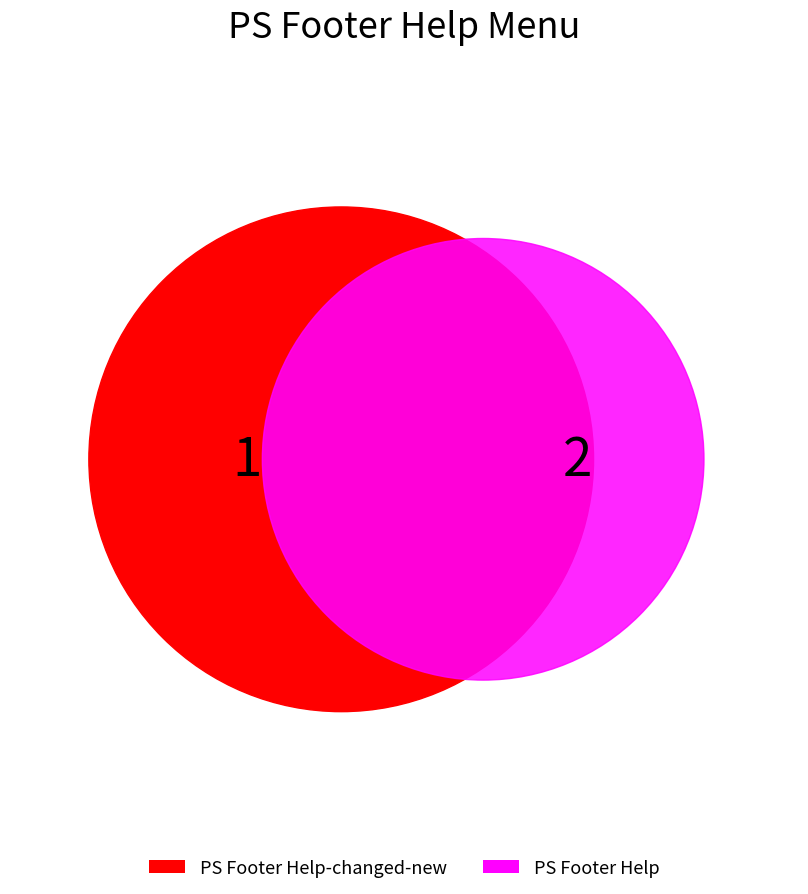

To the nearest percent, what percentage of the pie is PS Footer Help?

67%